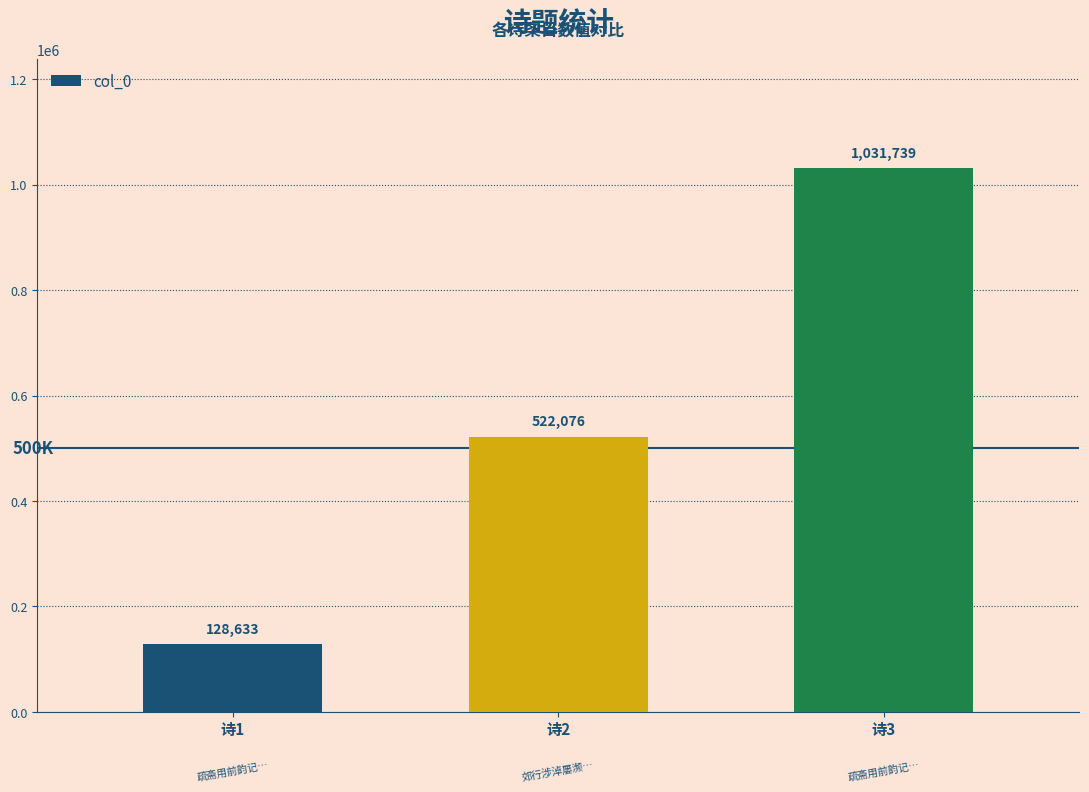

What is the maximum value shown in the chart?

1031739